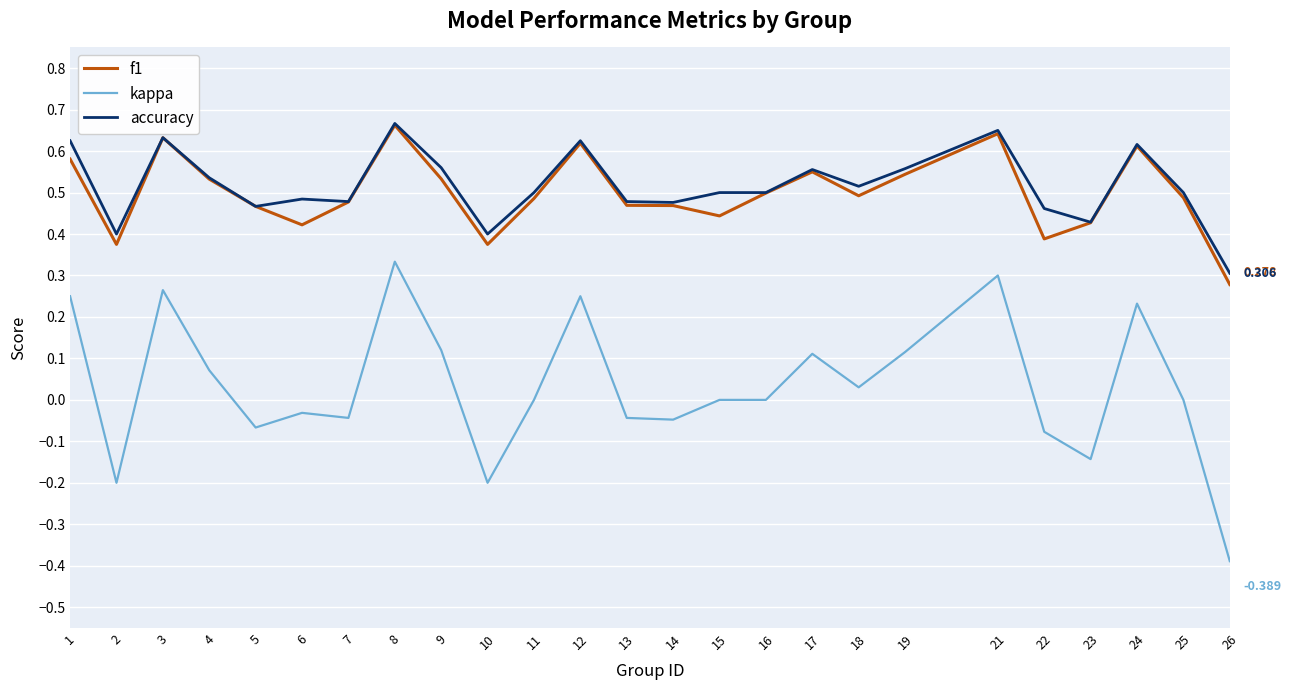

Which series has the widest spread of values?

kappa